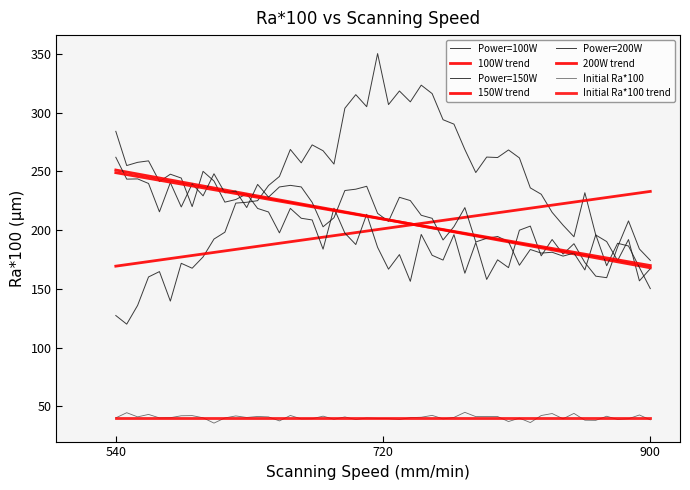

Does the chart display data point markers on the line(s)?

No